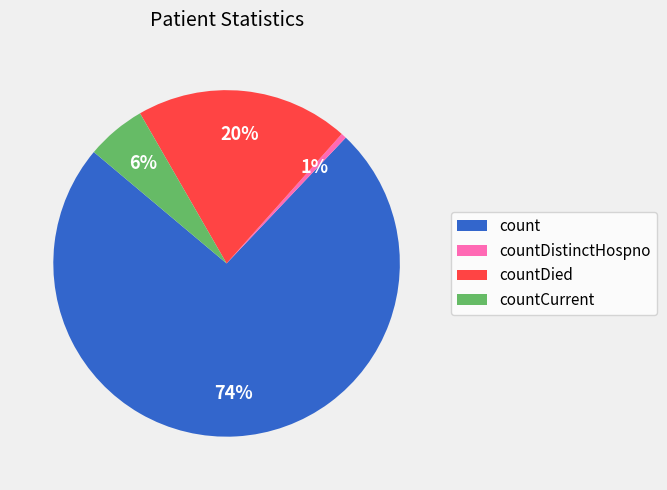

Which category has the biggest portion of the pie?

count